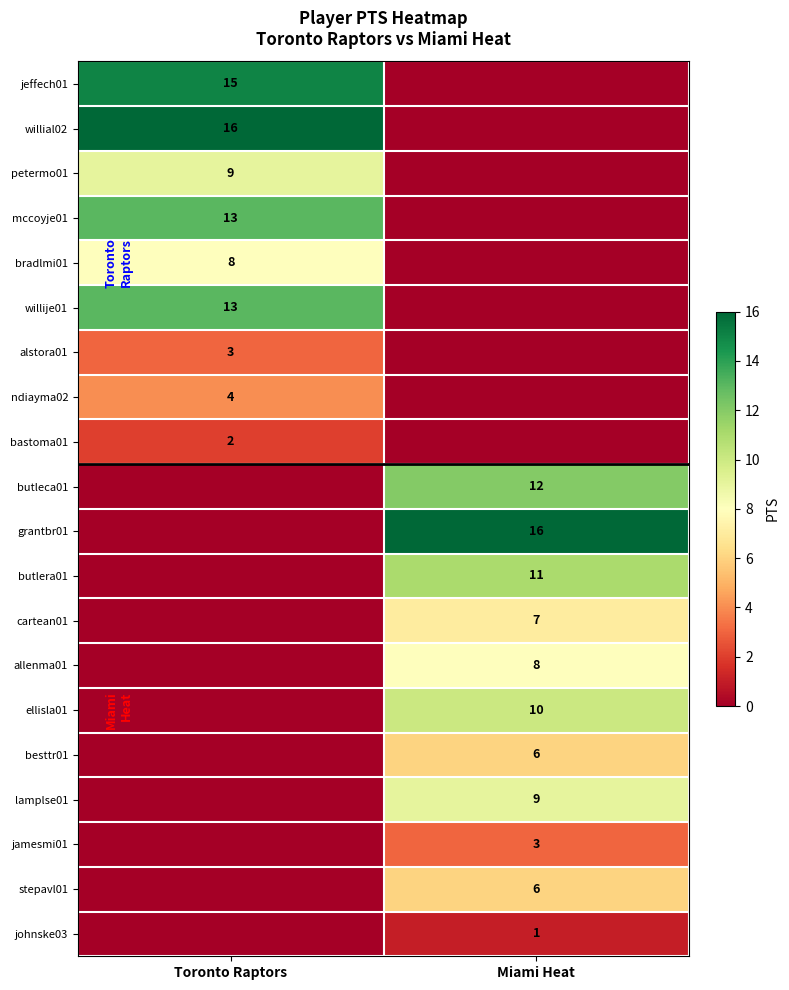

What is the greatest value displayed?

16